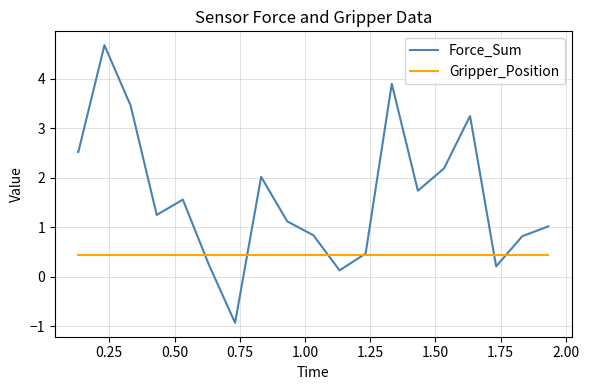

Reading left to right, list all the values displayed in this chart.

Force_Sum: 2.5	2.5	4.7	3.5	1.2	1.6	0.2	-0.9	2.0	1.1	0.8	0.1	0.5	3.9	1.7	2.2	3.3	0.2	0.8	1.0
Gripper_Position: 0.4	0.4	0.4	0.4	0.4	0.4	0.4	0.4	0.4	0.4	0.4	0.4	0.4	0.4	0.4	0.4	0.4	0.4	0.4	0.4